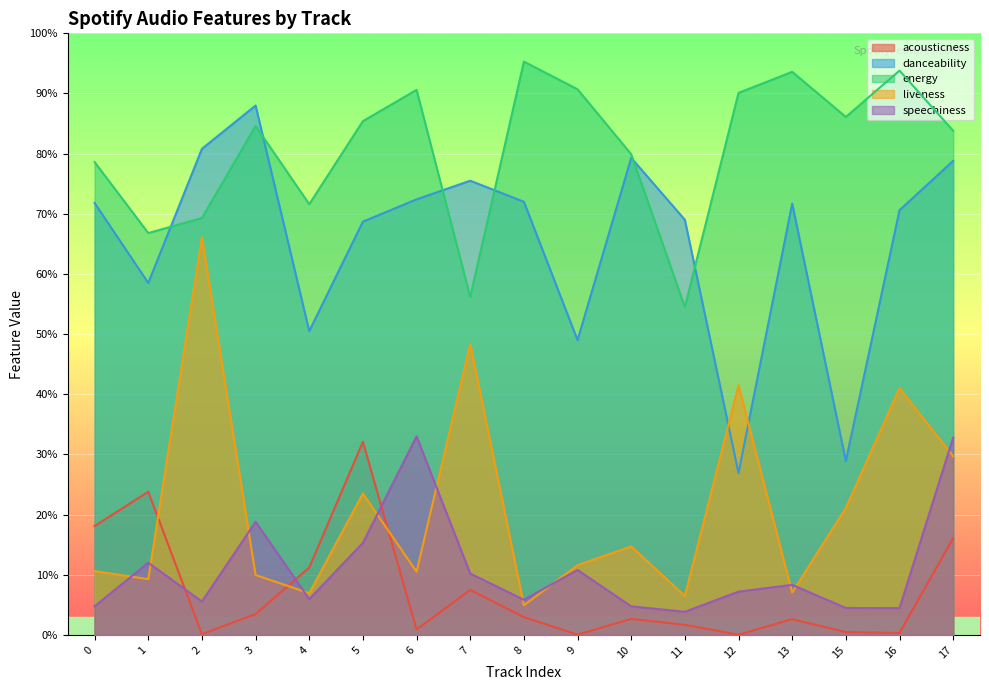

Which category has the highest value in the danceability series?

3